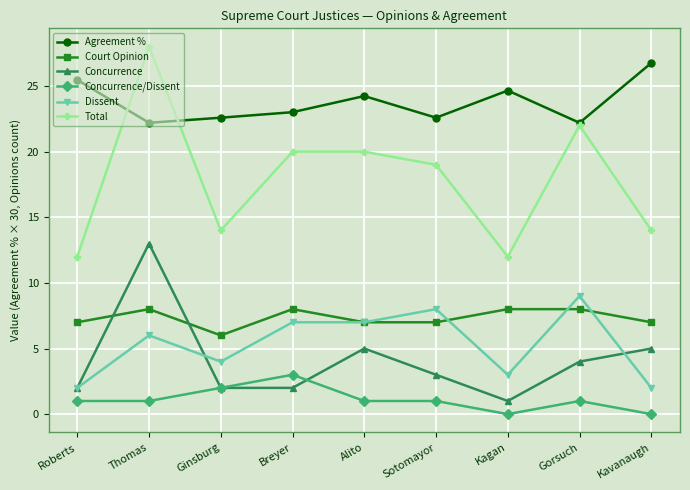

Reading right to left, list all the values displayed in this chart.

Agreement %: 26.8	22.2	24.7	22.6	24.2	23.0	22.6	22.2	25.5
Court Opinion: 7.0	8.0	8.0	7.0	7.0	8.0	6.0	8.0	7.0
Concurrence: 5.0	4.0	1.0	3.0	5.0	2.0	2.0	13.0	2.0
Concurrence/Dissent: 0.0	1.0	0.0	1.0	1.0	3.0	2.0	1.0	1.0
Dissent: 2.0	9.0	3.0	8.0	7.0	7.0	4.0	6.0	2.0
Total: 14.0	22.0	12.0	19.0	20.0	20.0	14.0	28.0	12.0